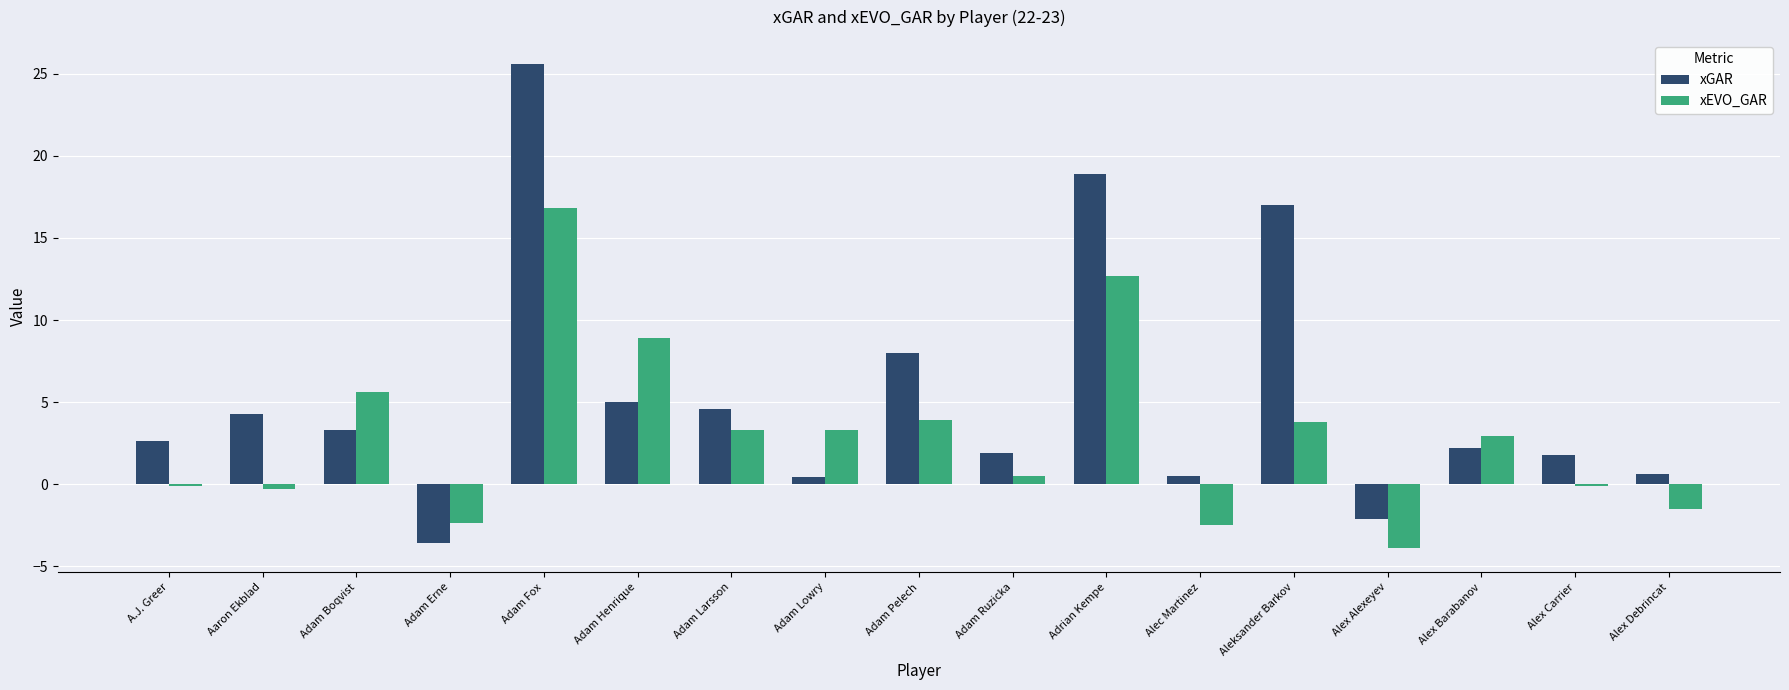

What is the difference between the maximum and second lowest values in the xEVO_GAR series?

19.3